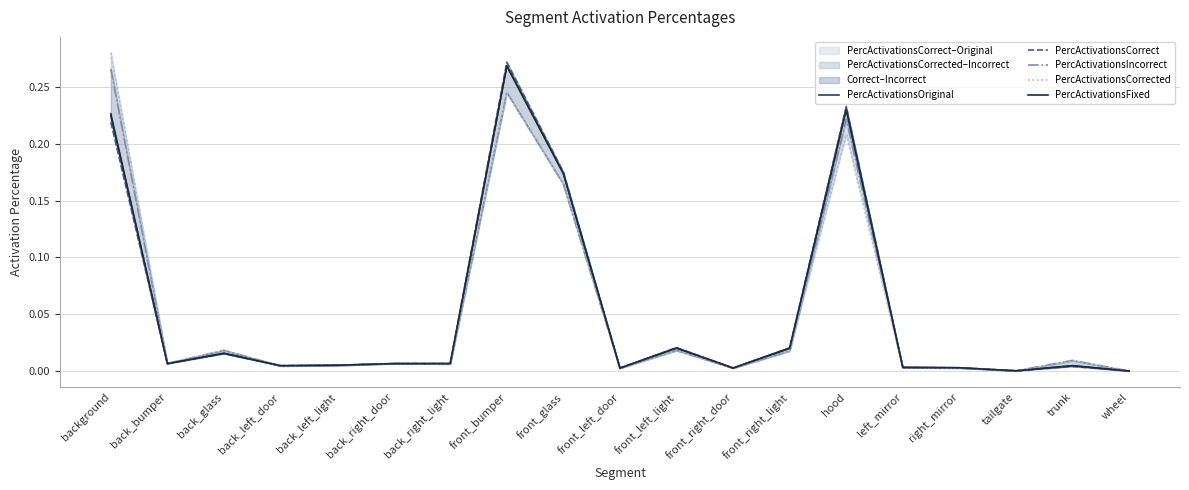

Rank the series at back_left_light from lowest to highest value.

PercActivationsCorrected, PercActivationsIncorrect, PercActivationsFixed, PercActivationsOriginal, PercActivationsCorrect